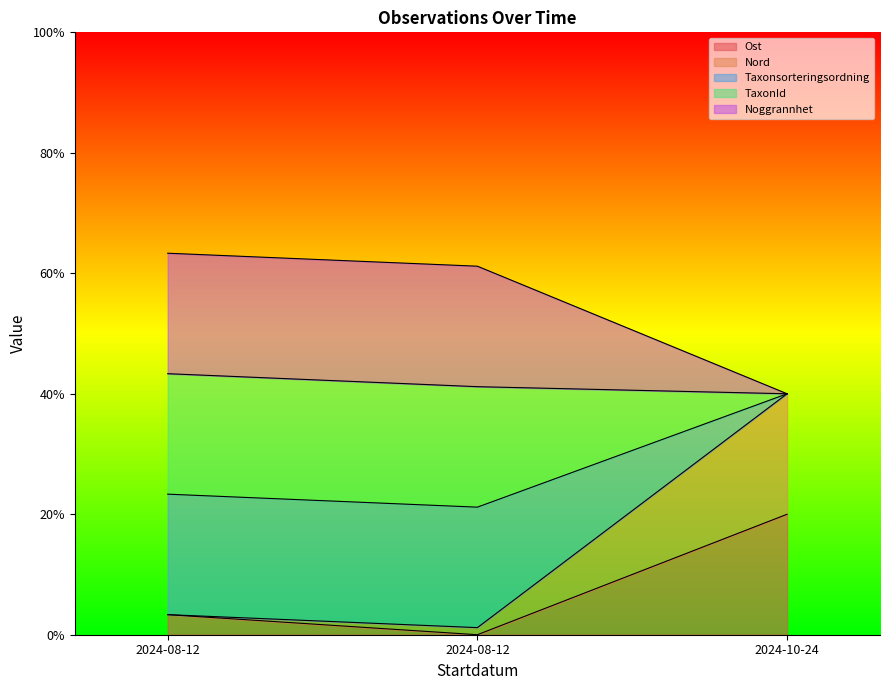

What is the label of the 2nd point from the right?

2024-08-12